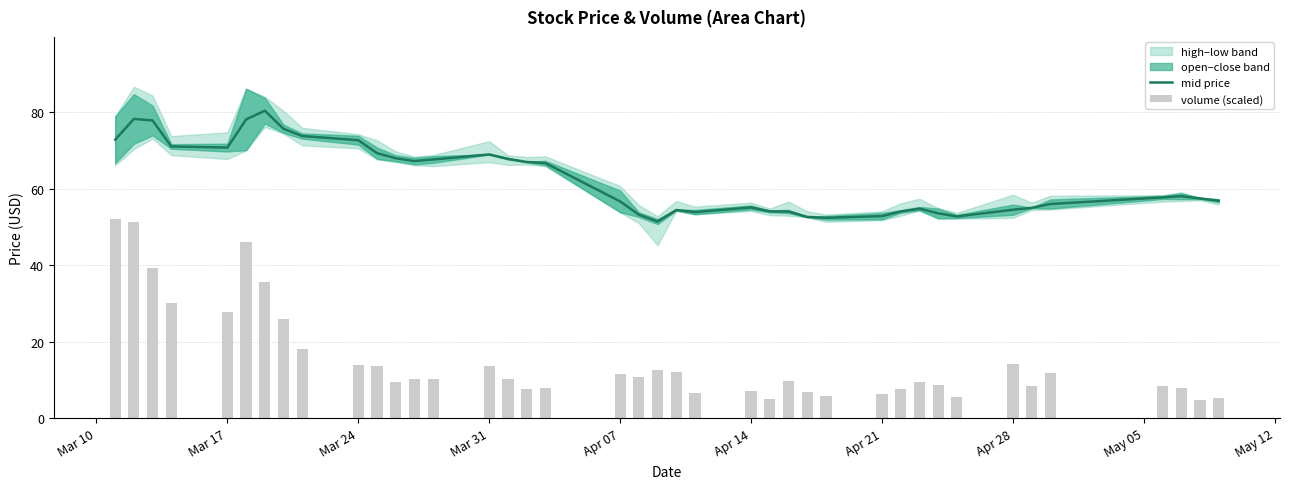

True or false: mid price has a value of 123.7 at Mar 24.

False